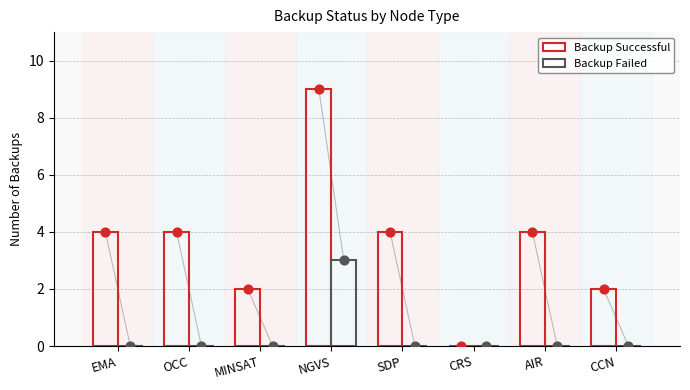

Which series reaches the maximum Y coordinate?

Backup Successful